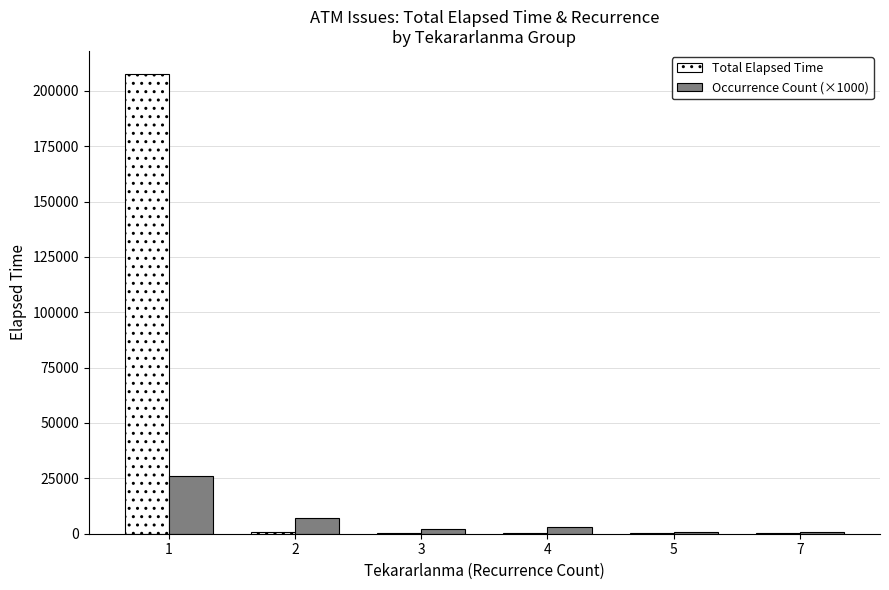

Where does the Occurrence Count (×1000) series first go above 3000?

1